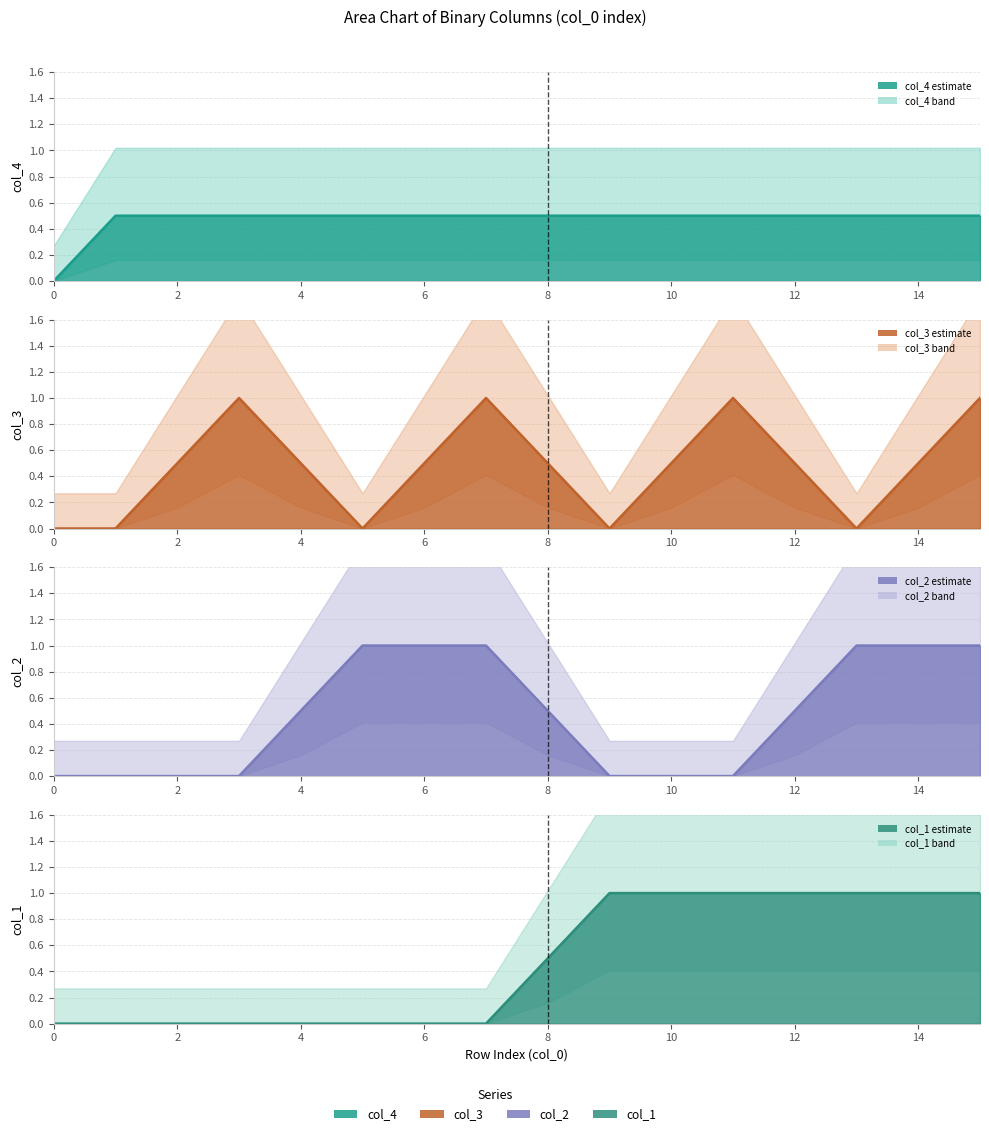

Which series changed the most between 5 and 11?

col_1